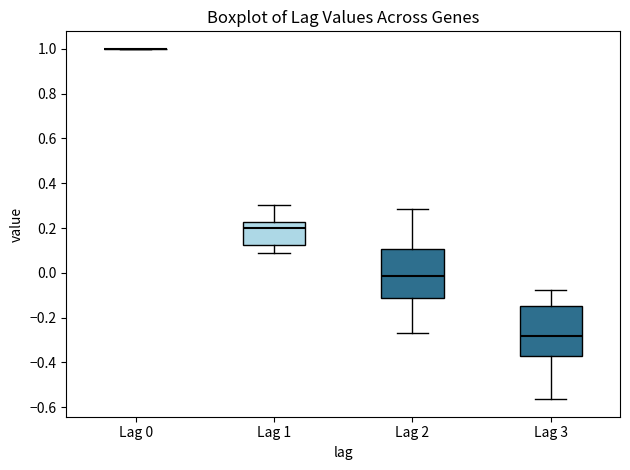

Reading left to right, read every box against the y-axis: the position of its median line, the range the box covers, and the ends of its whiskers. The values are not printed on the chart, so give them approximately, as read against the axis.

Lag 0: box collapsed to a line at 1.00, whiskers 1.00 to 1.00
Lag 1: median 0.20, box 0.12 to 0.22, whiskers 0.10 to 0.30
Lag 2: median -0.02, box -0.12 to 0.10, whiskers -0.26 to 0.28
Lag 3: median -0.28, box -0.38 to -0.14, whiskers -0.56 to -0.08